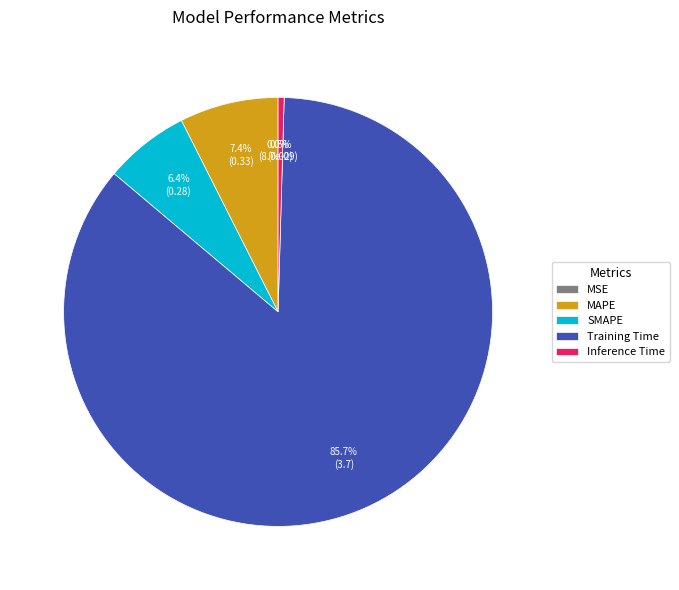

Combined, what portion of the pie is SMAPE and Training Time?

92.1%